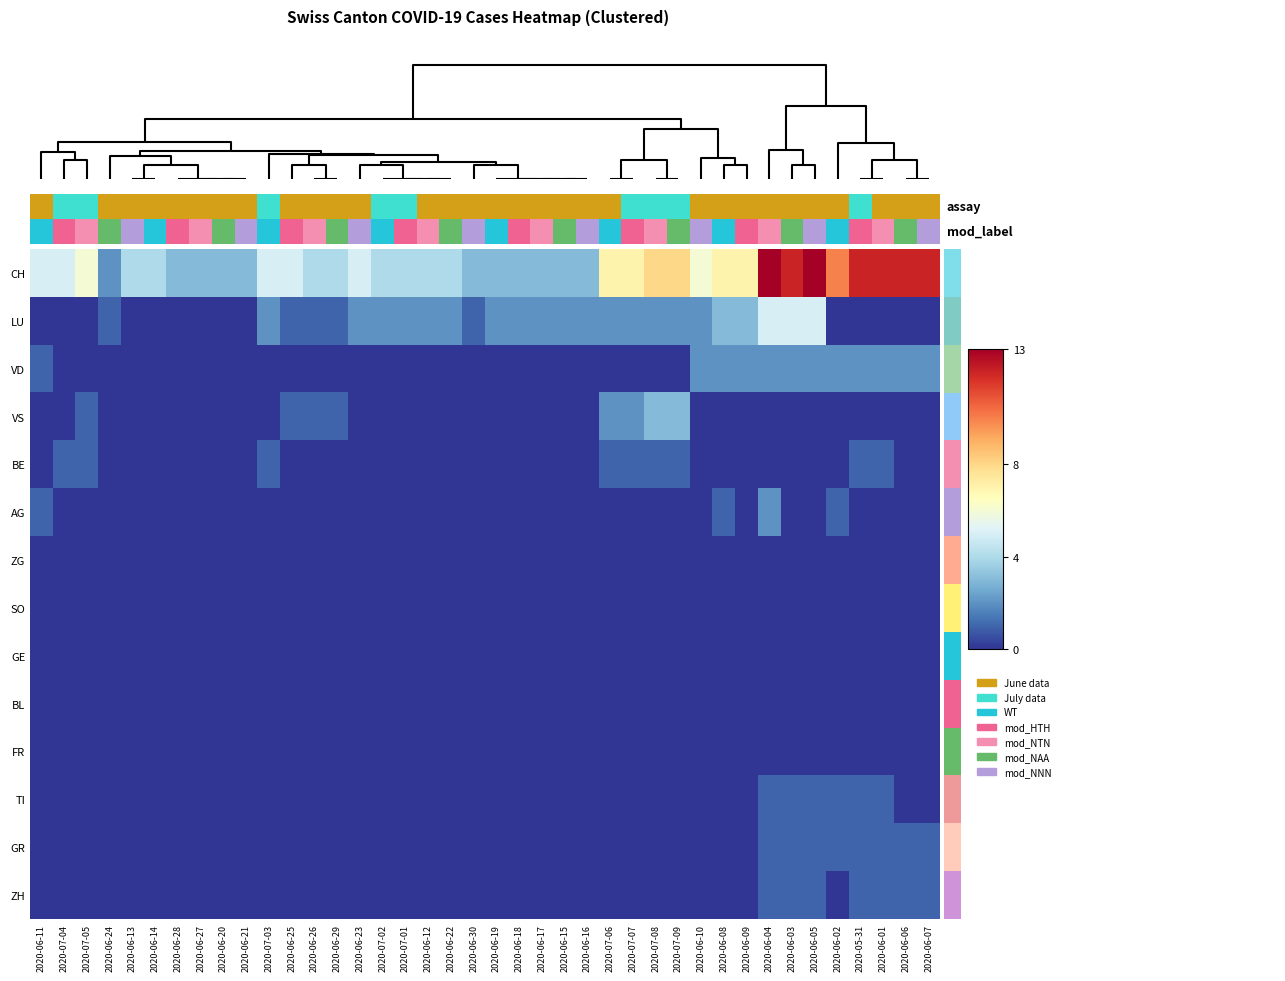

List the series in order of their peak value, lowest first.

ZG, SO, GE, BL, FR, BE, TI, GR, ZH, VD, AG, VS, LU, CH